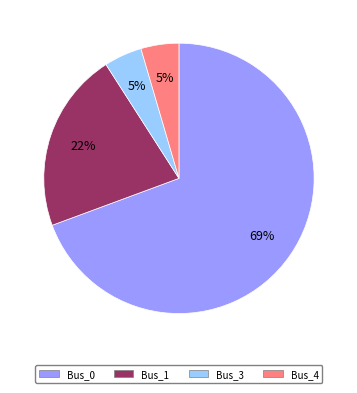

To the nearest percent, what is the average slice percentage?

25%